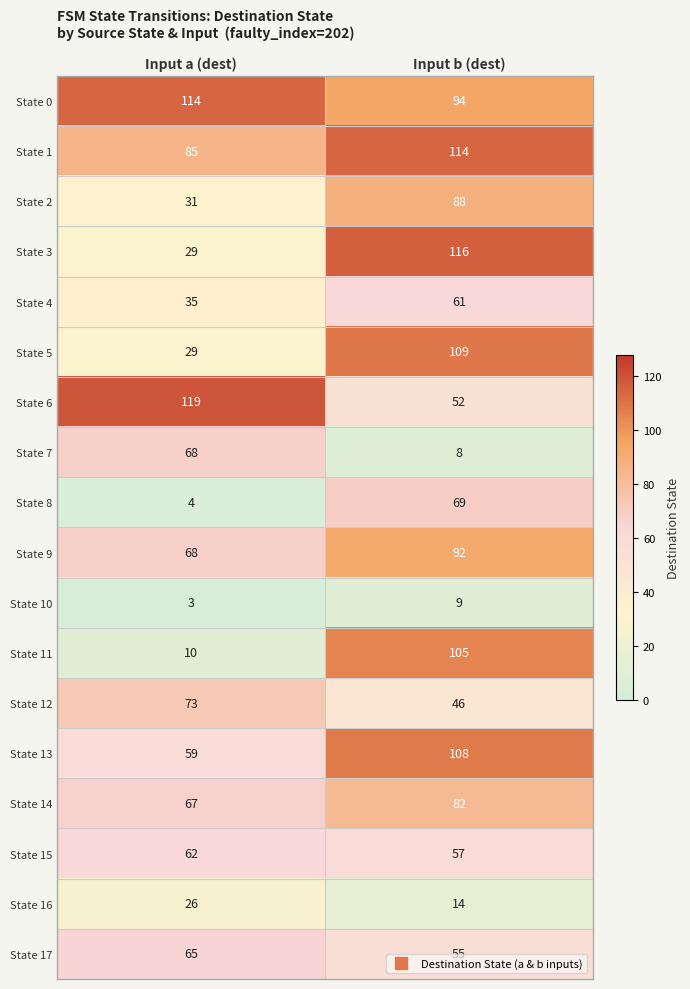

Which series has the largest range (max minus min)?

State 11